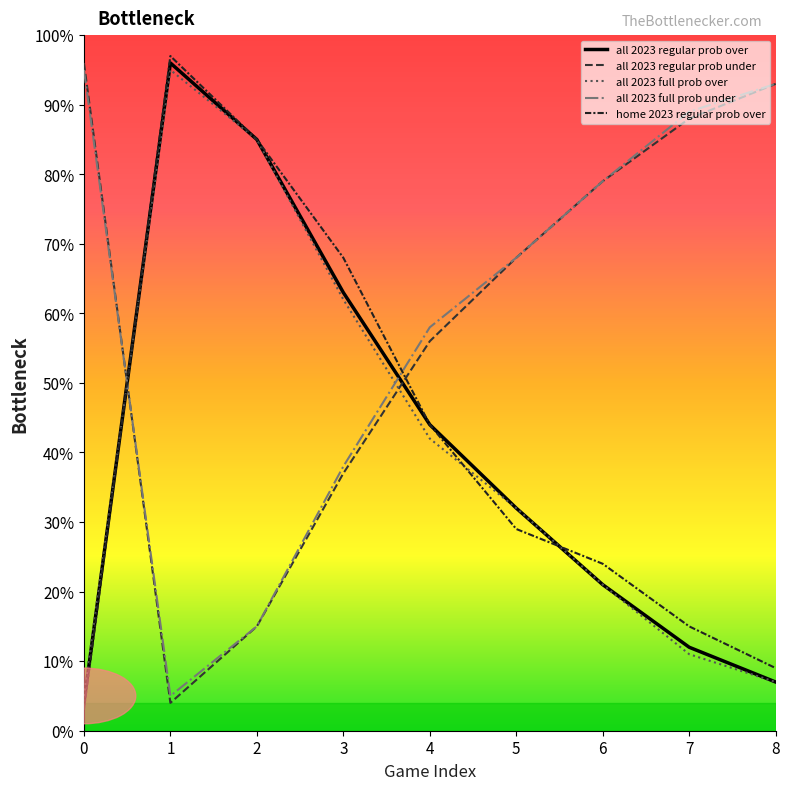

At how many categories does at least one series exceed 3?

9